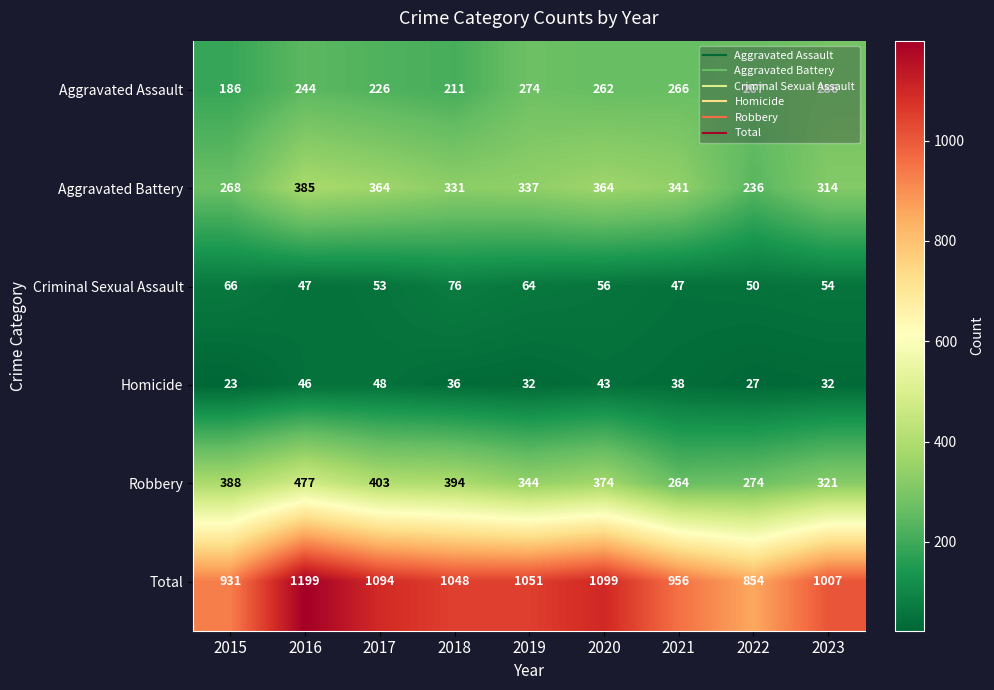

Which label corresponds to the smallest value in the chart?

2015